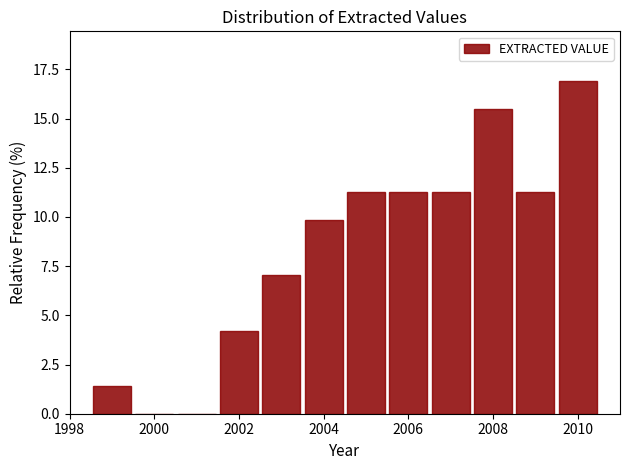

Reading left to right, list every bar in this chart as the range it spans on the x-axis followed by its height. Neither the bar edges nor the heights are printed on the chart, so give them approximately, as read against the axes.

1998.5 to 1999.5: 1.5
1999.5 to 2000.5: 0
2000.5 to 2001.5: 0
2001.5 to 2002.5: 4.0
2002.5 to 2003.5: 7.0
2003.5 to 2004.5: 10.0
2004.5 to 2005.5: 11.5
2005.5 to 2006.5: 11.5
2006.5 to 2007.5: 11.5
2007.5 to 2008.5: 15.5
2008.5 to 2009.5: 11.5
2009.5 to 2010.5: 17.0